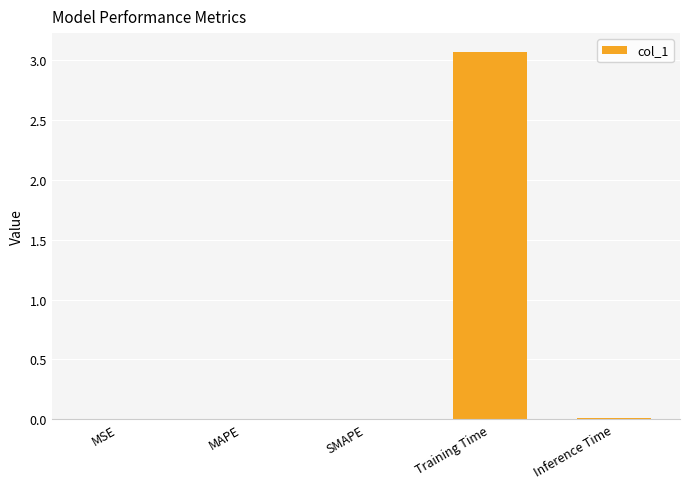

Which has a higher value, Training Time or SMAPE?

Training Time